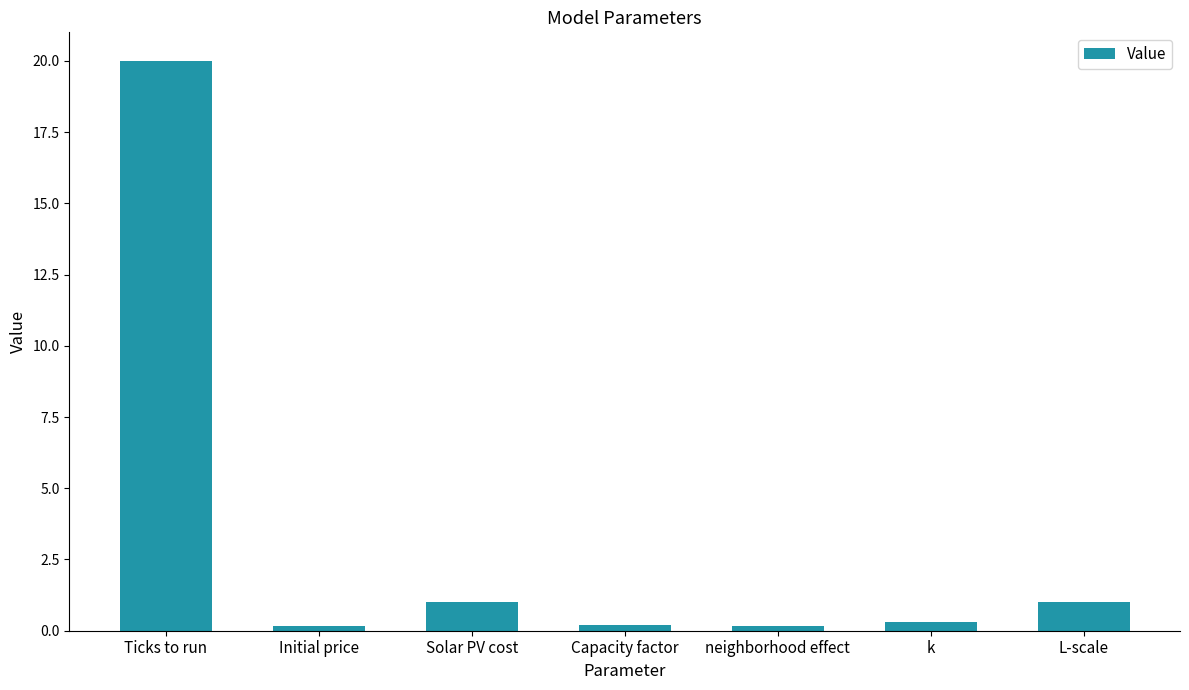

What is the average value?

3.3